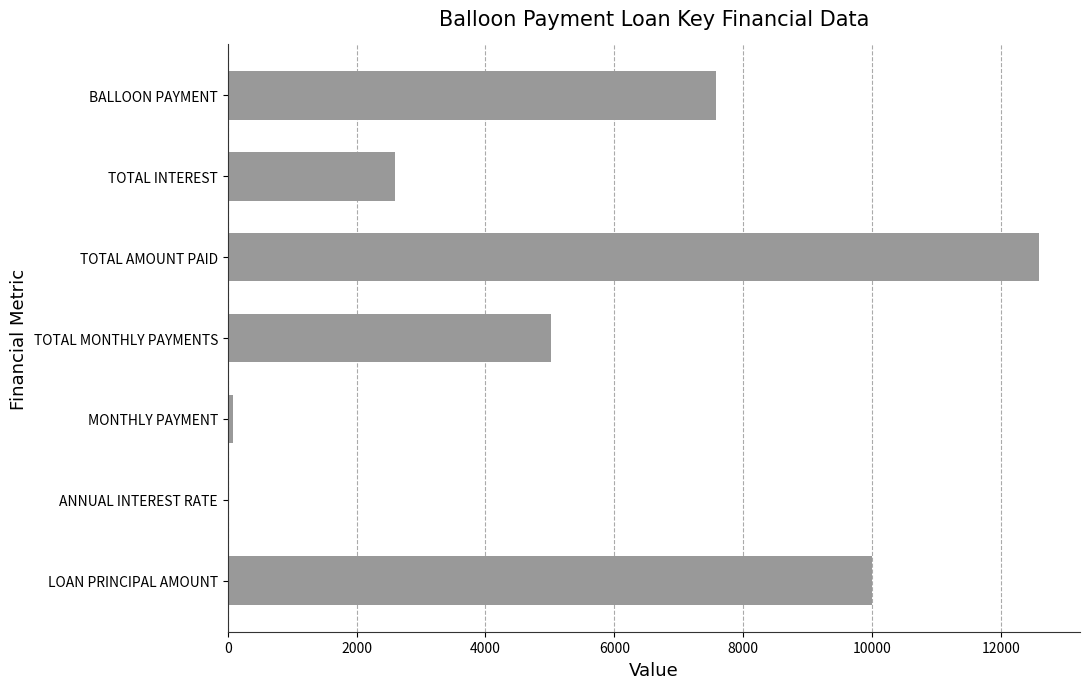

Between TOTAL AMOUNT PAID and BALLOON PAYMENT, which is larger?

TOTAL AMOUNT PAID